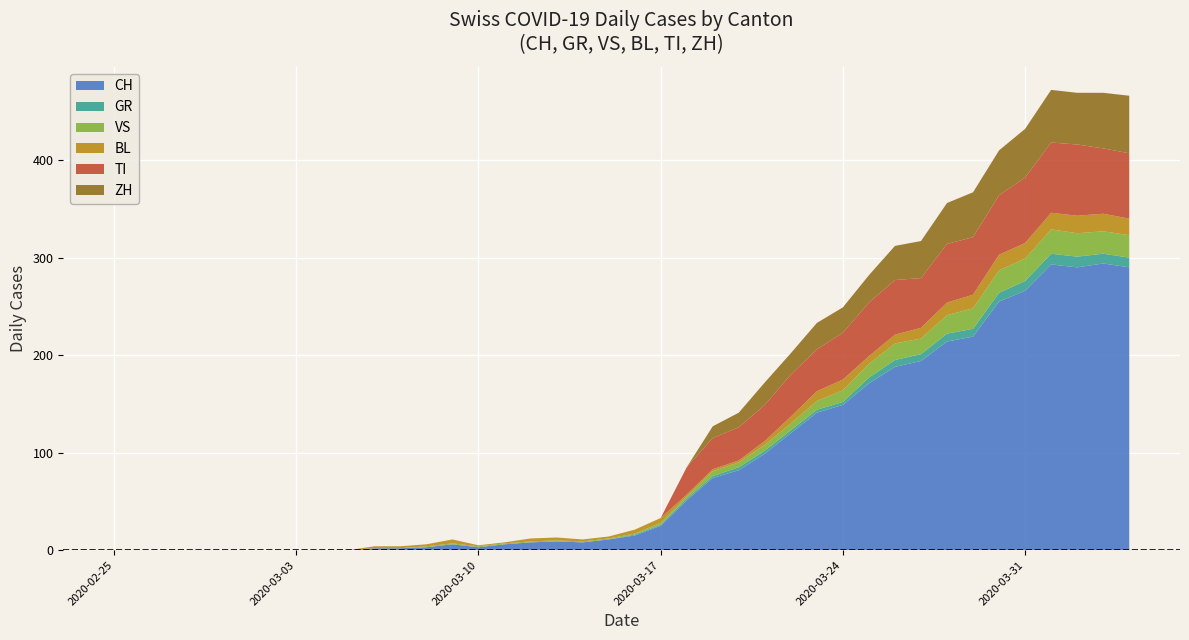

Reading right to left, what are all the values shown in this chart?

CH: 290	294	290	293	266	255	219	214	194	188	171	149	141	120	99	82	74	51	25	15	11	8	9	8	6	3	6	3	2	2	0	0	0	0	0	0	0	0	0	0
GR: 10	10	11	11	10	9	8	8	7	7	6	3	3	3	3	3	2	2	1	1	0	0	0	0	0	0	0	0	0	0	0	0	0	0	0	0	0	0	0	0
VS: 23	23	24	25	23	23	21	19	16	17	14	12	9	7	6	5	5	2	2	1	1	1	1	1	1	1	1	1	0	0	0	0	0	0	0	0	0	0	0	0
BL: 17	18	18	17	16	16	14	13	11	9	8	11	10	7	4	2	2	2	5	4	2	2	3	3	1	1	4	2	2	2	0	0	0	0	0	0	0	0	0	0
TI: 67	67	73	72	67	61	59	60	51	56	55	48	43	43	37	34	32	28	0	0	0	0	0	0	0	0	0	0	0	0	0	0	0	0	0	0	0	0	0	0
ZH: 59	57	53	54	50	46	46	42	38	35	28	26	27	22	23	15	12	0	0	0	0	0	0	0	0	0	0	0	0	0	0	0	0	0	0	0	0	0	0	0